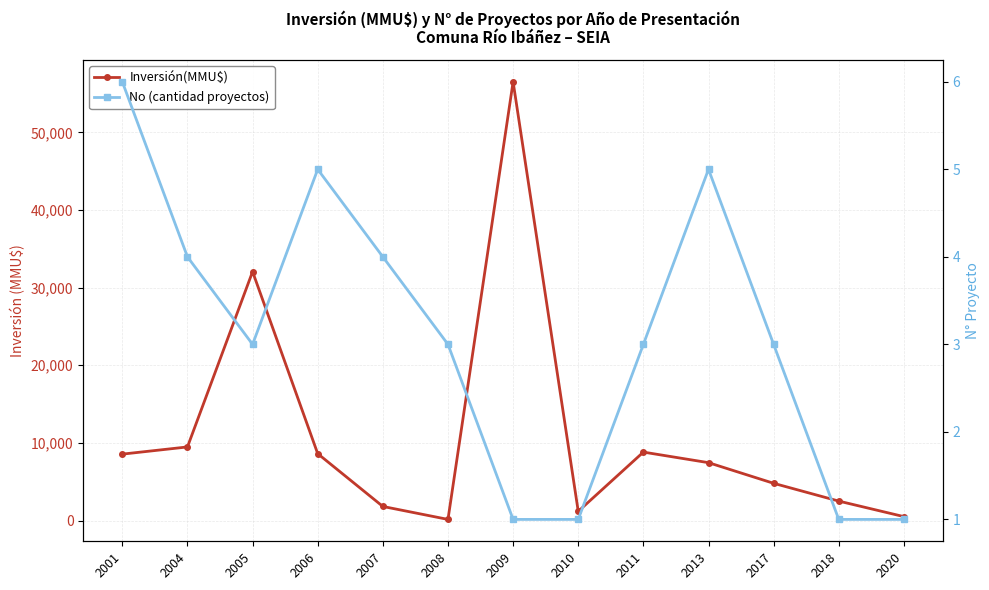

At which label does No (cantidad proyectos) first exceed 3?

2001